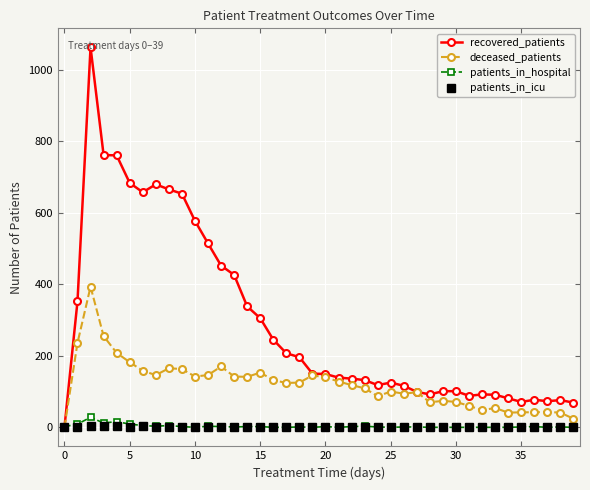

Which series has the widest spread of values?

recovered_patients